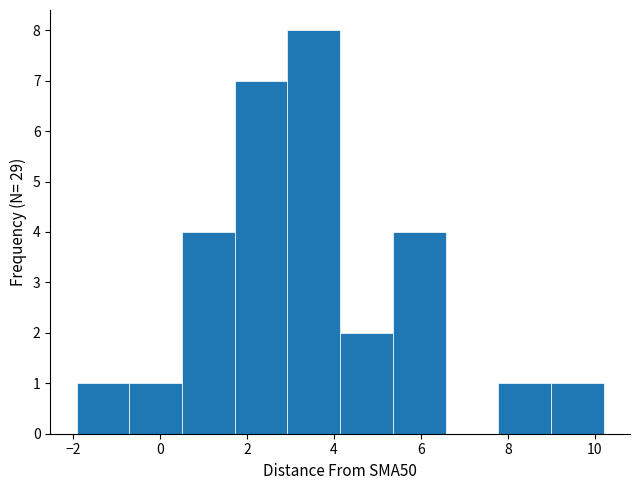

Reading left to right, transcribe this chart: for each bar, give the range it covers on the x-axis and its height. Neither the bar edges nor the heights are printed on the chart, so give them approximately, as read against the axes.

-2.0 to -0.8: 1
-0.8 to 0.6: 1
0.6 to 1.8: 4
1.8 to 3.0: 7
3.0 to 4.2: 8
4.2 to 5.4: 2
5.4 to 6.6: 4
6.6 to 7.8: 0
7.8 to 9.0: 1
9.0 to 10.2: 1